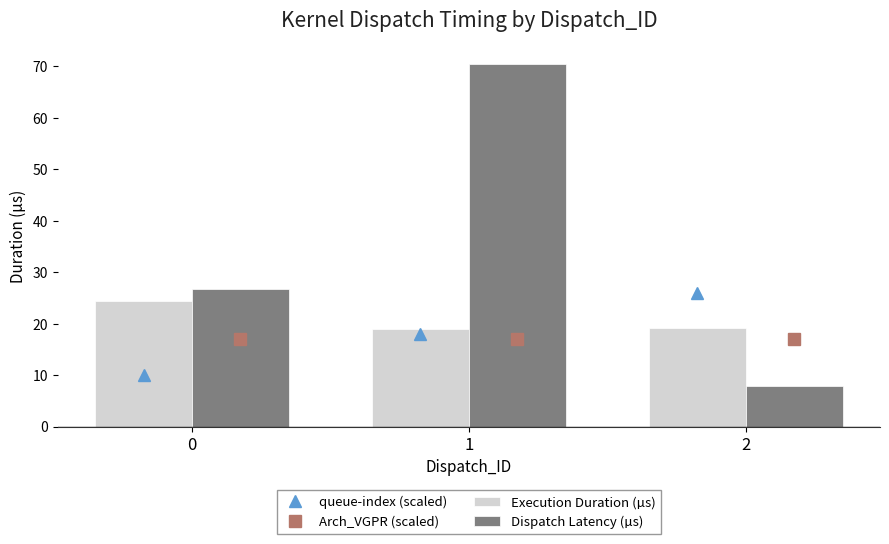

Rank the series at 1 from lowest to highest value.

Arch_VGPR (scaled), queue-index (scaled), Execution Duration (µs), Dispatch Latency (µs)